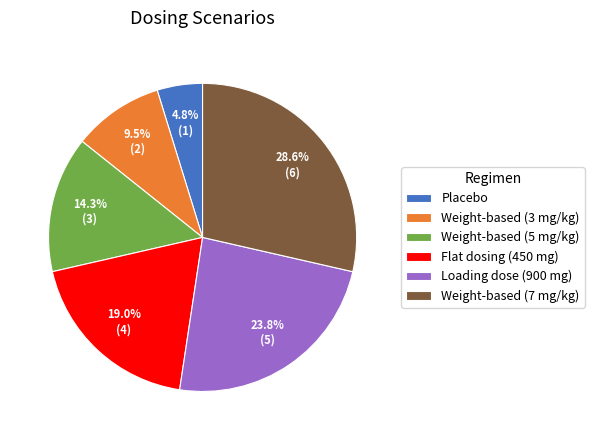

Is the sum of Placebo and Weight-based (5 mg/kg) greater than half?

No